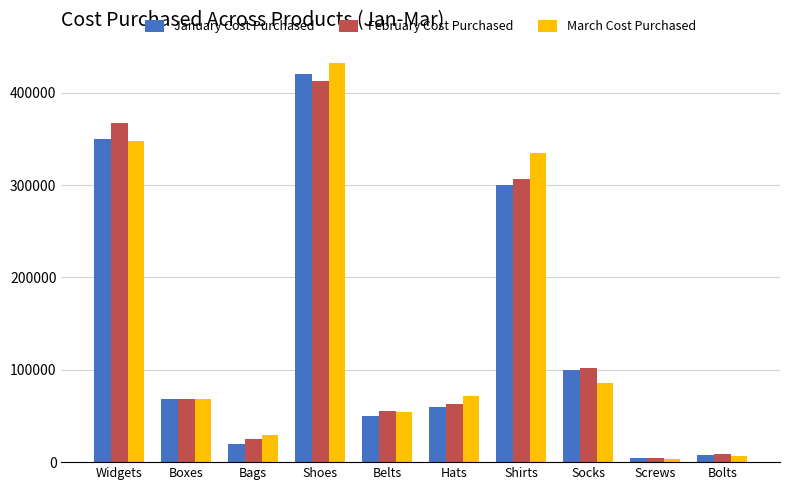

How many values in the February Cost Purchased series exceed 68299?

5